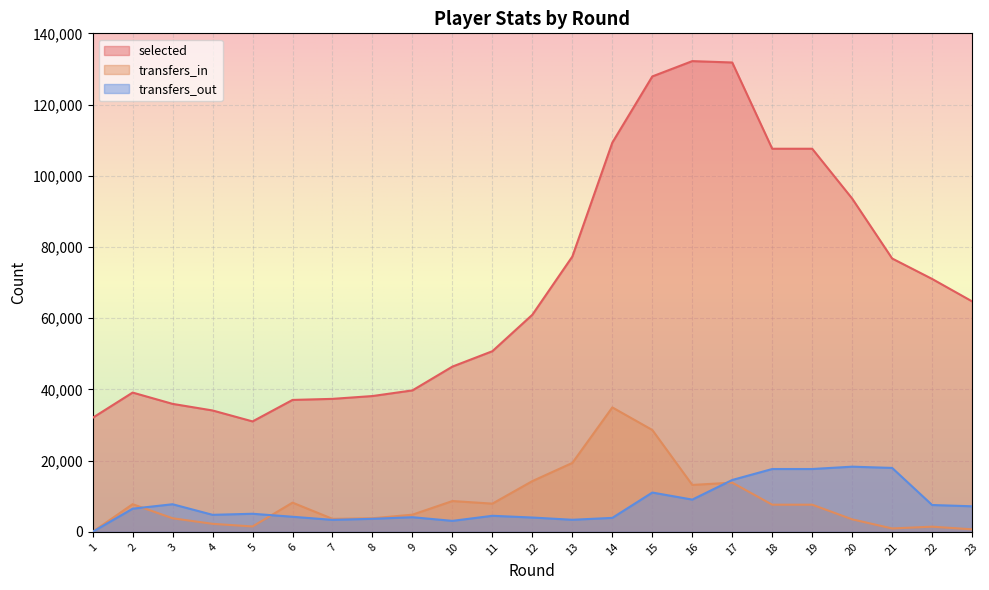

Which series changed the most between 3 and 17?

selected